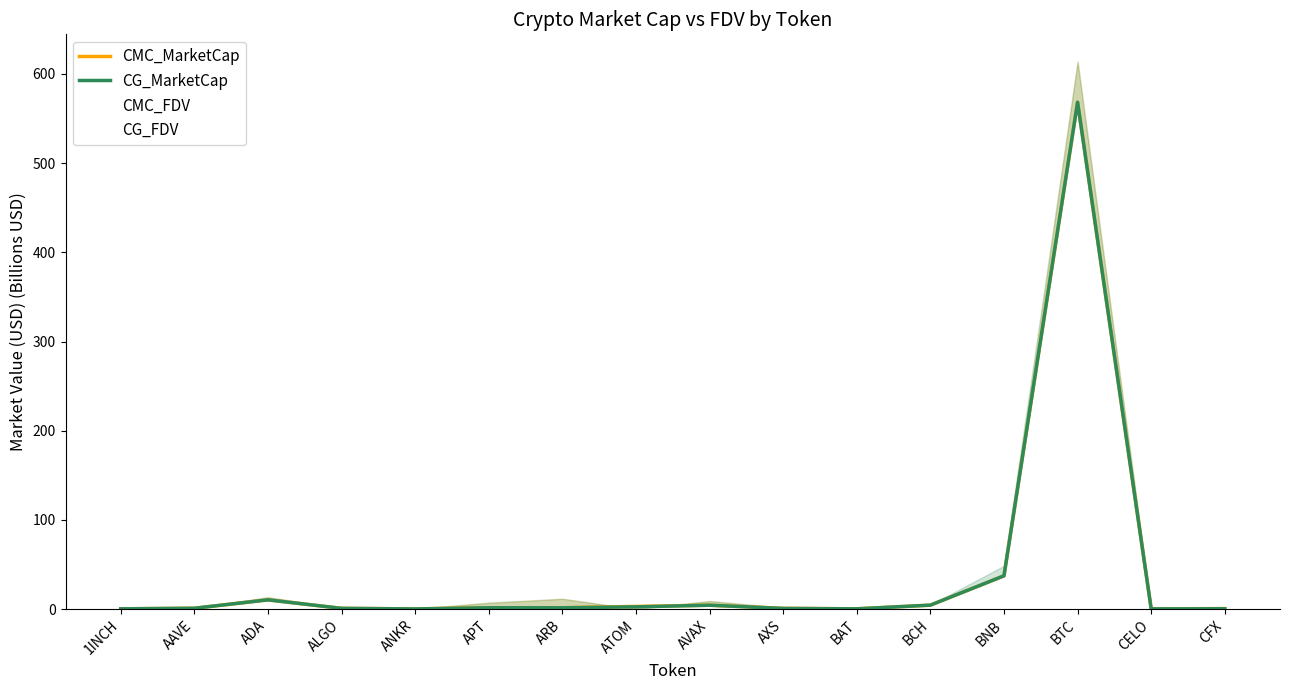

What is the minimum value for CG_MarketCap?

0.2